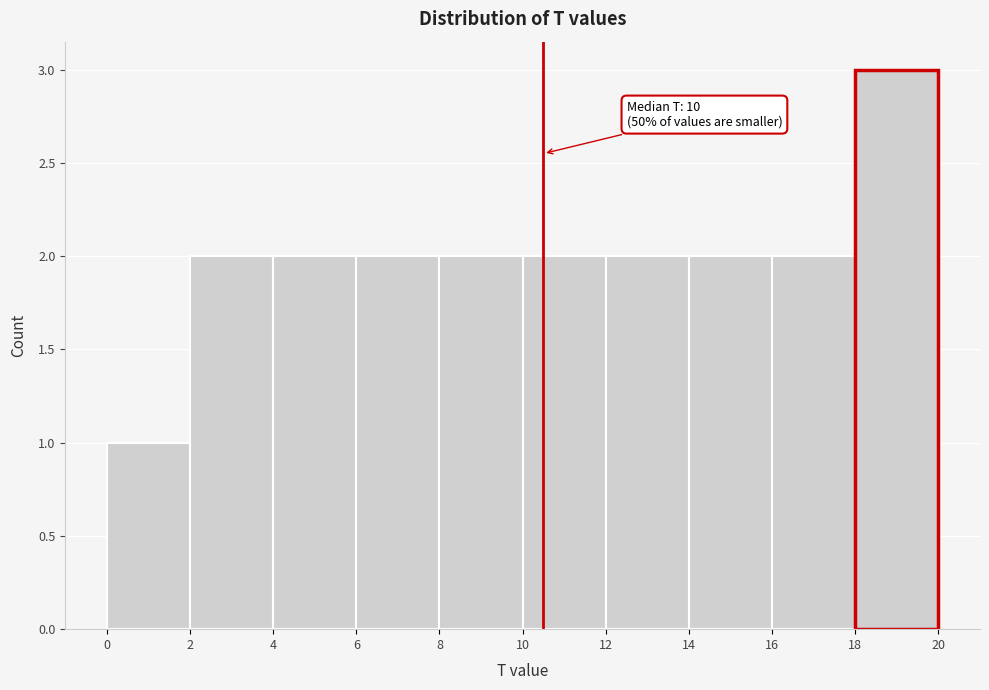

Over which range of the x-axis is the bar tallest?

18 to 20